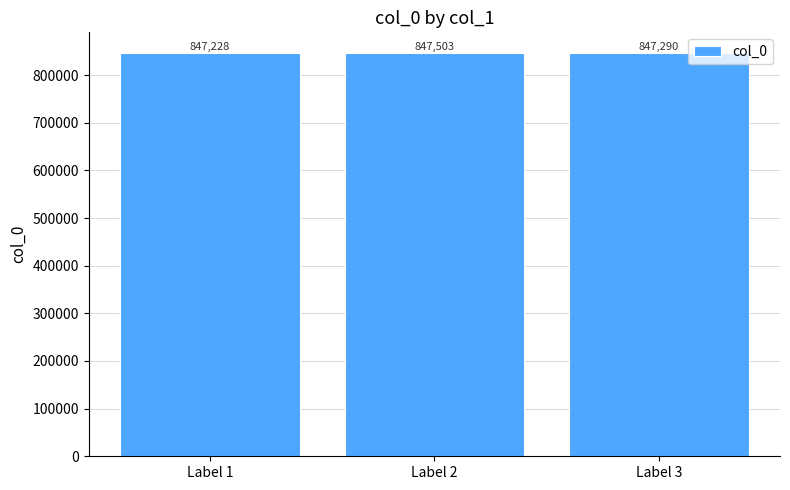

How many values are below 847290?

1